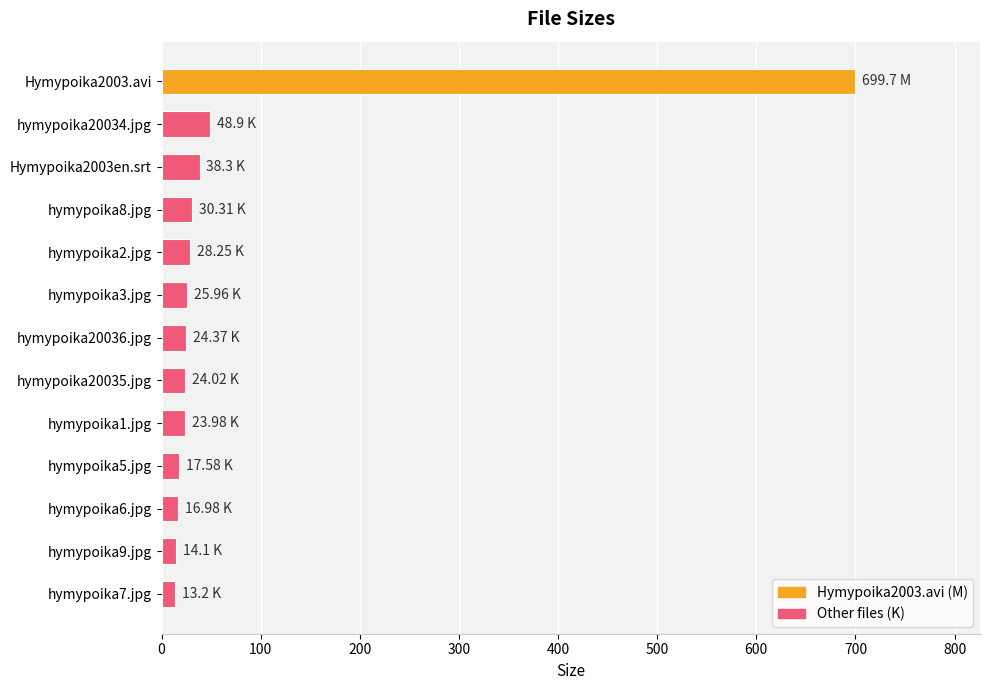

What is the average value?

77.4